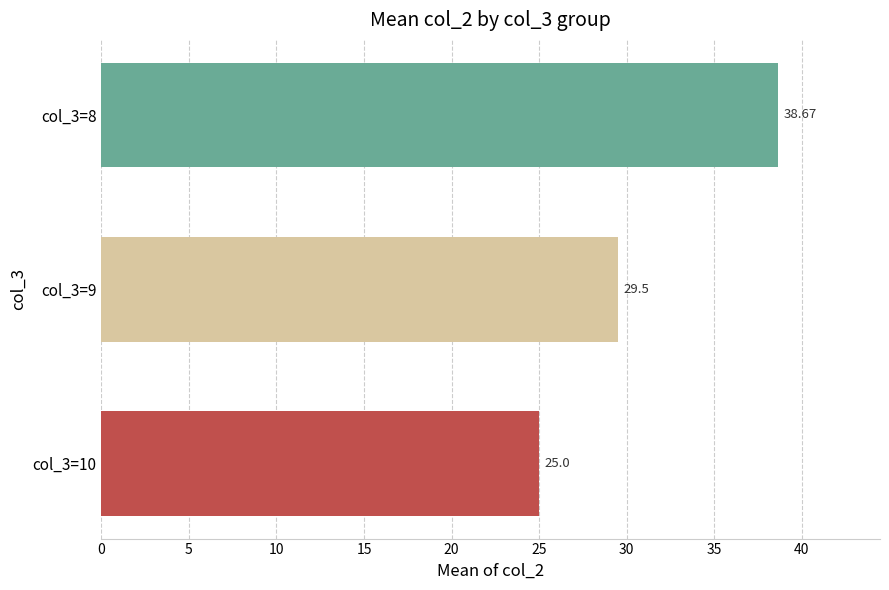

What is the greatest value displayed?

38.7